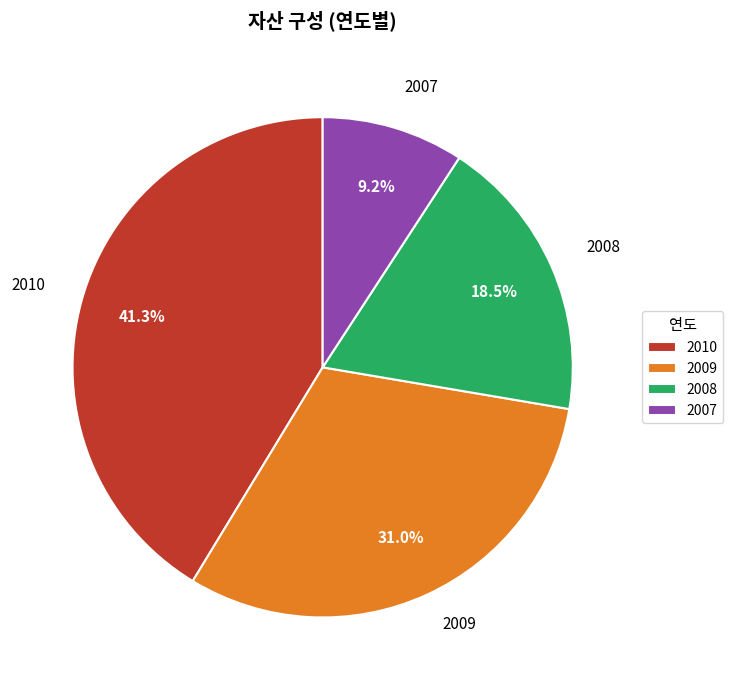

Is there a majority slice in this chart?

No